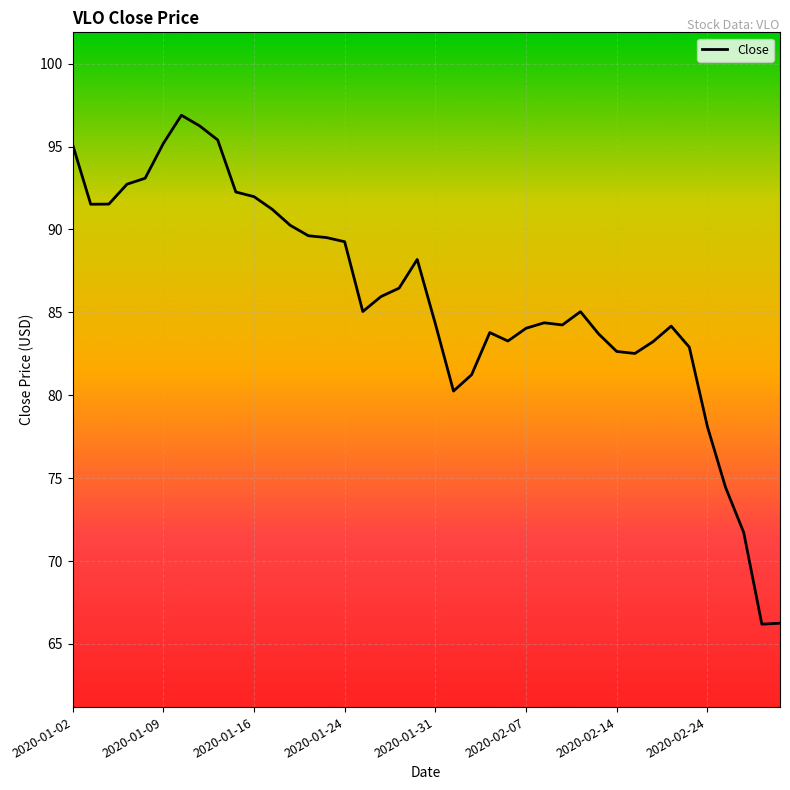

What is the minimum value shown in the chart?

66.2